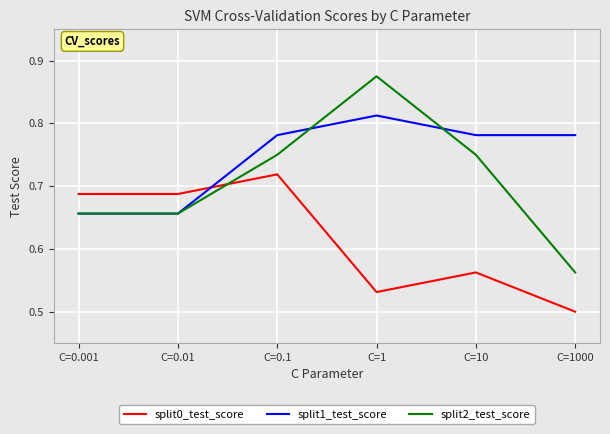

What are all the series names shown in the legend?

split0_test_score, split1_test_score, split2_test_score